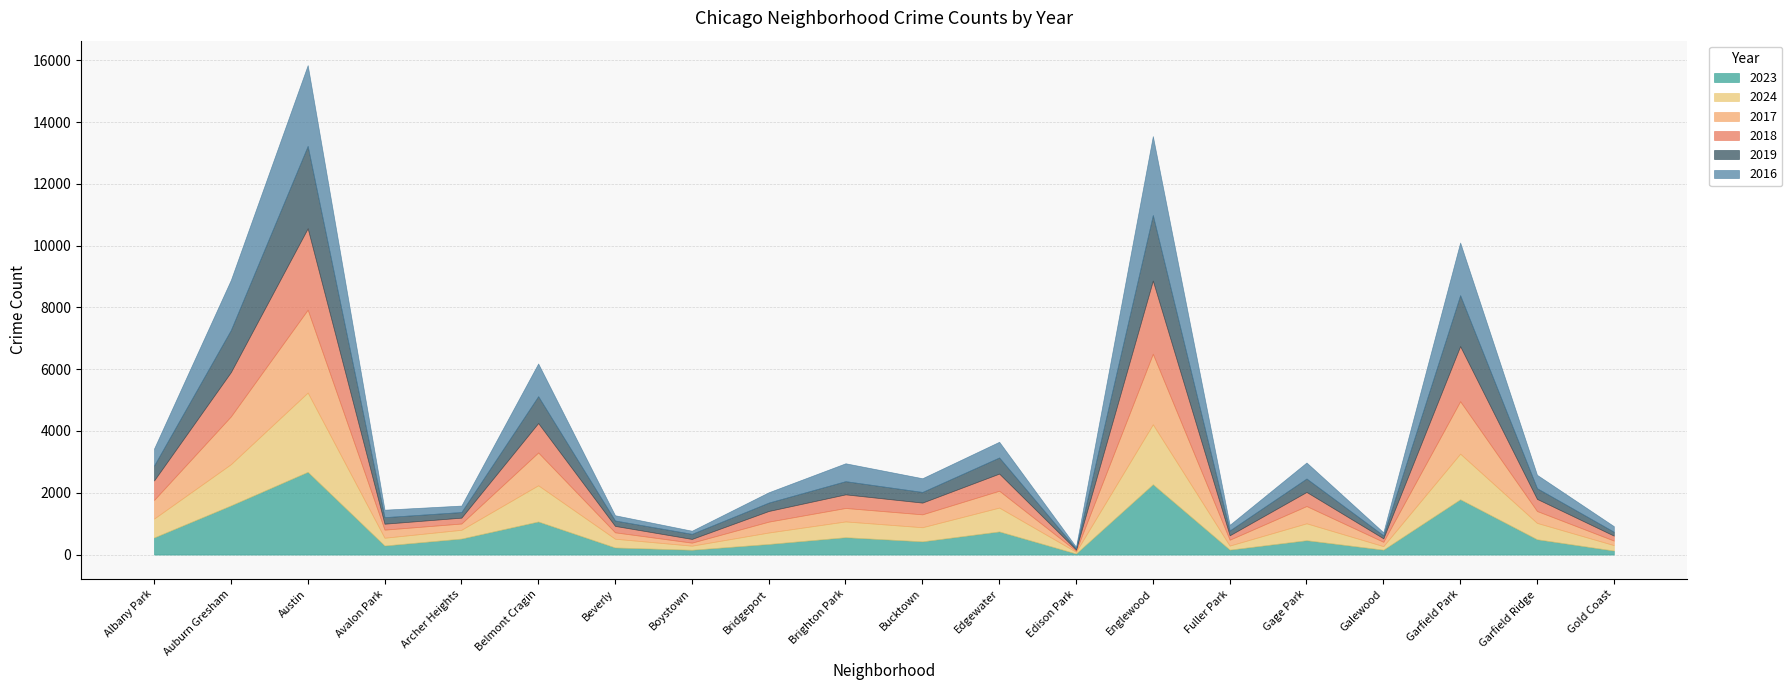

Where is the first local minimum for 2018?

Archer Heights